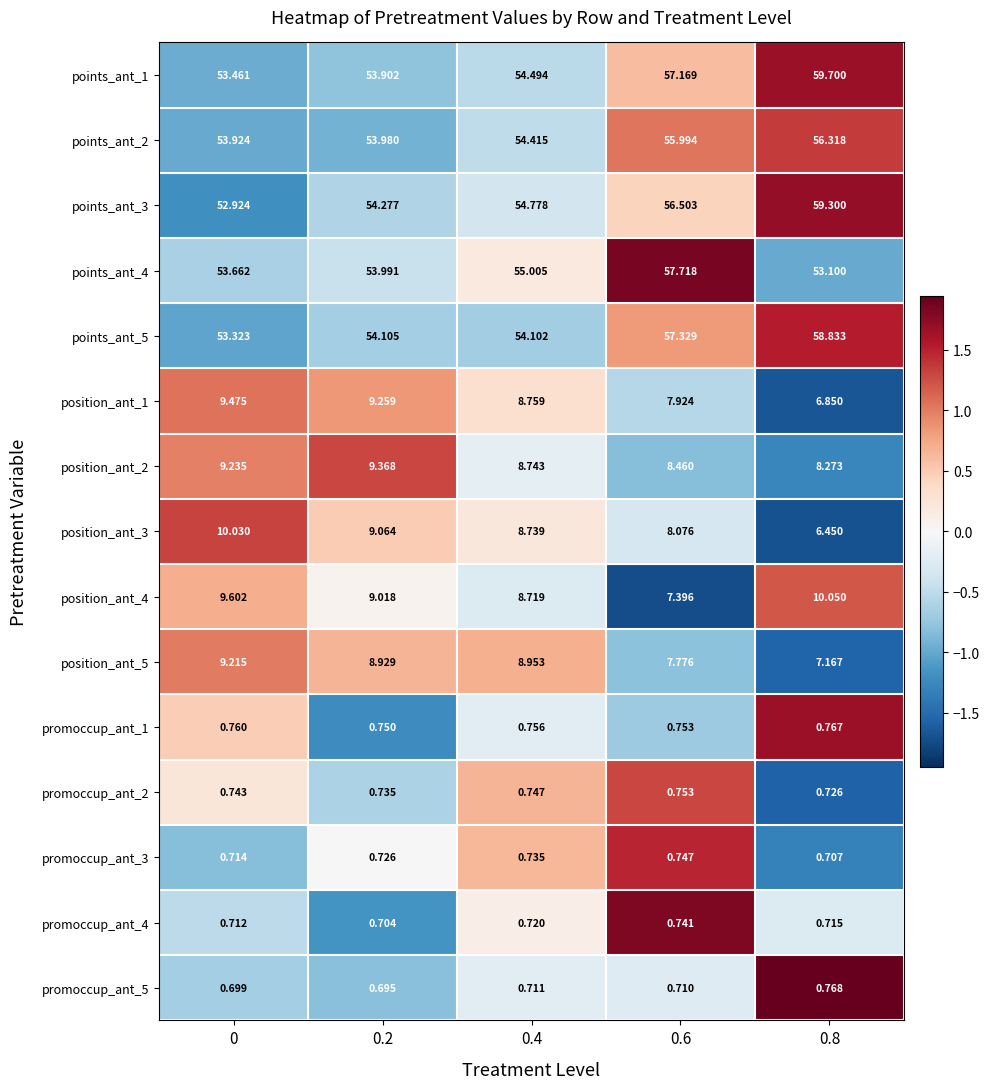

How many data points does each series have?

5